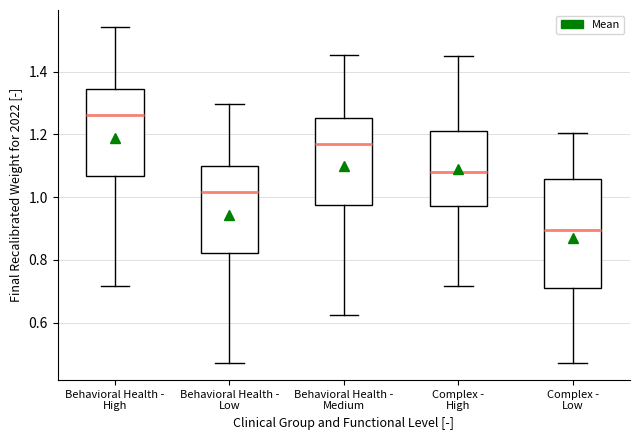

Where does the upper whisker of the box for Behavioral Health - Low end on the y-axis? The values are not printed on the chart, so give them approximately, as read against the axis.

1.30